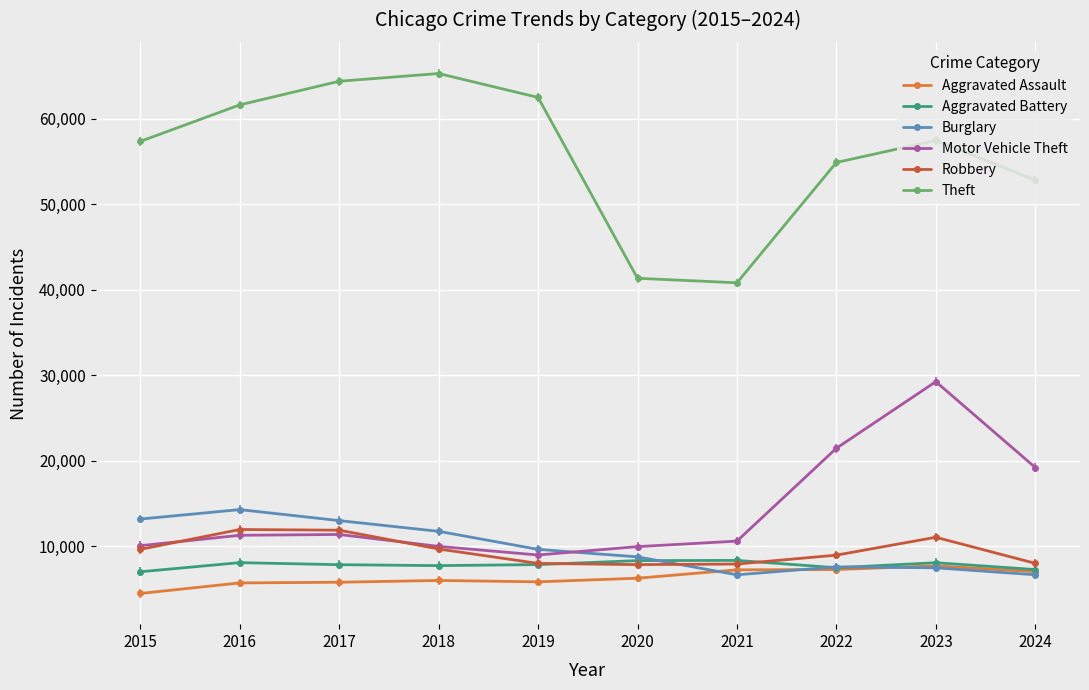

How many times do Robbery and Aggravated Battery cross each other?

2